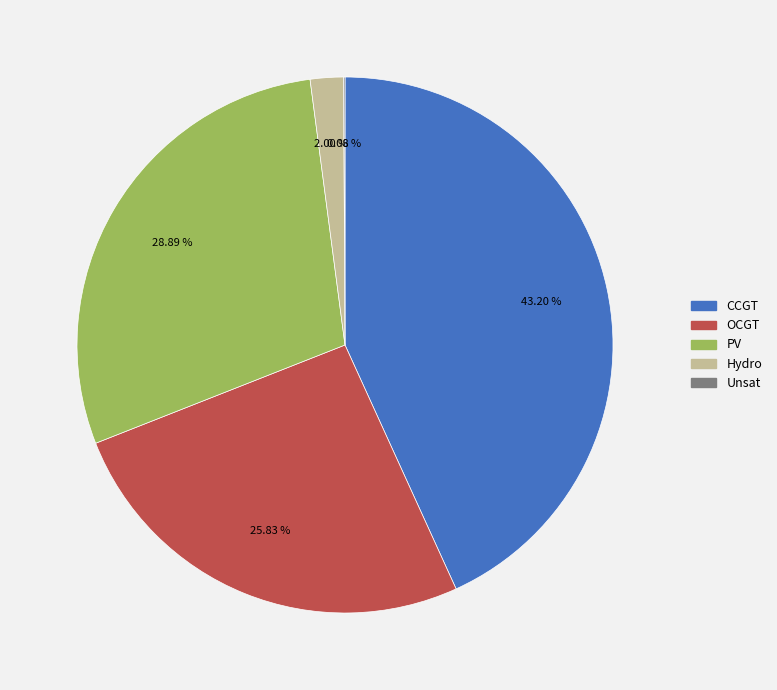

Is there any slice that represents more than half of the pie?

No